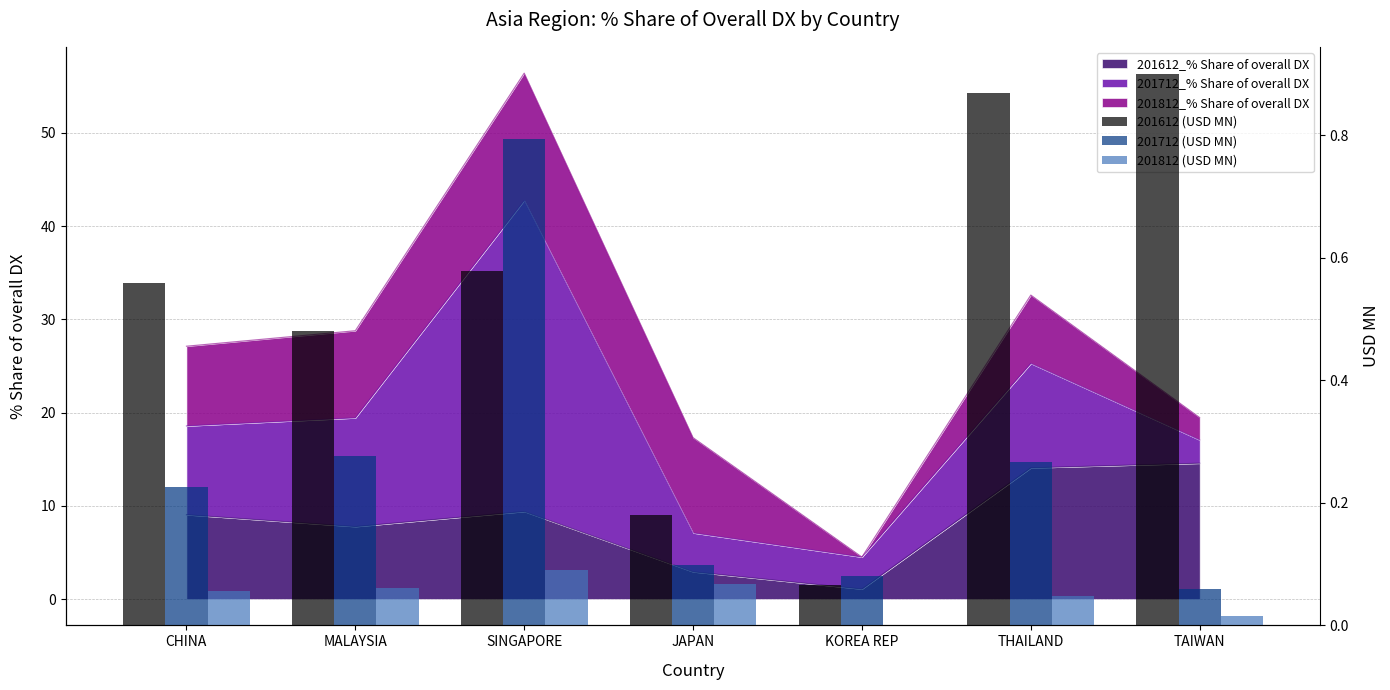

Is the value of 201612 (USD MN) at SINGAPORE greater than the value of 201712 (USD MN) at CHINA?

Yes